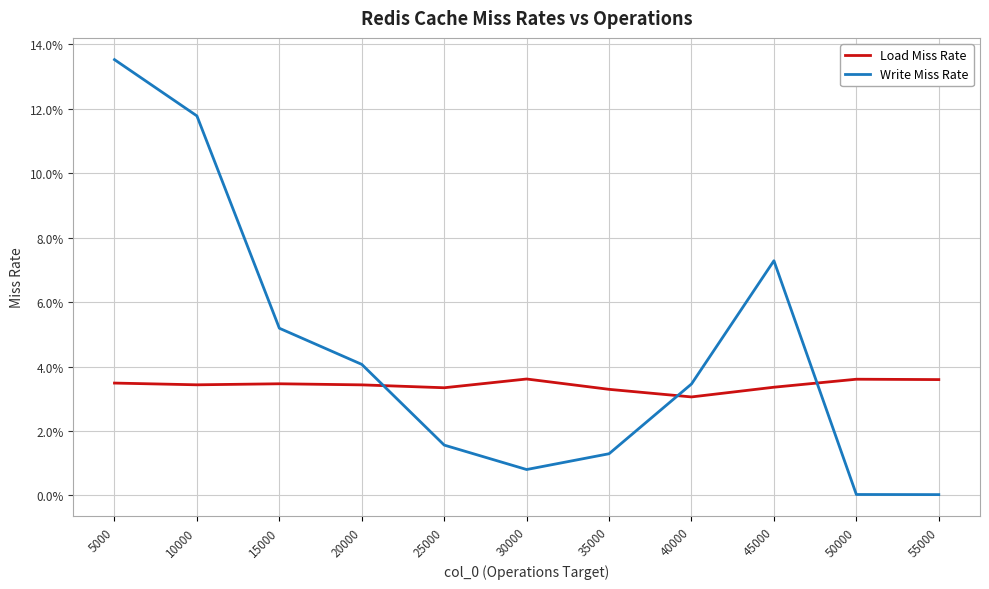

At 30000, list the series in order from largest to smallest.

Load Miss Rate, Write Miss Rate